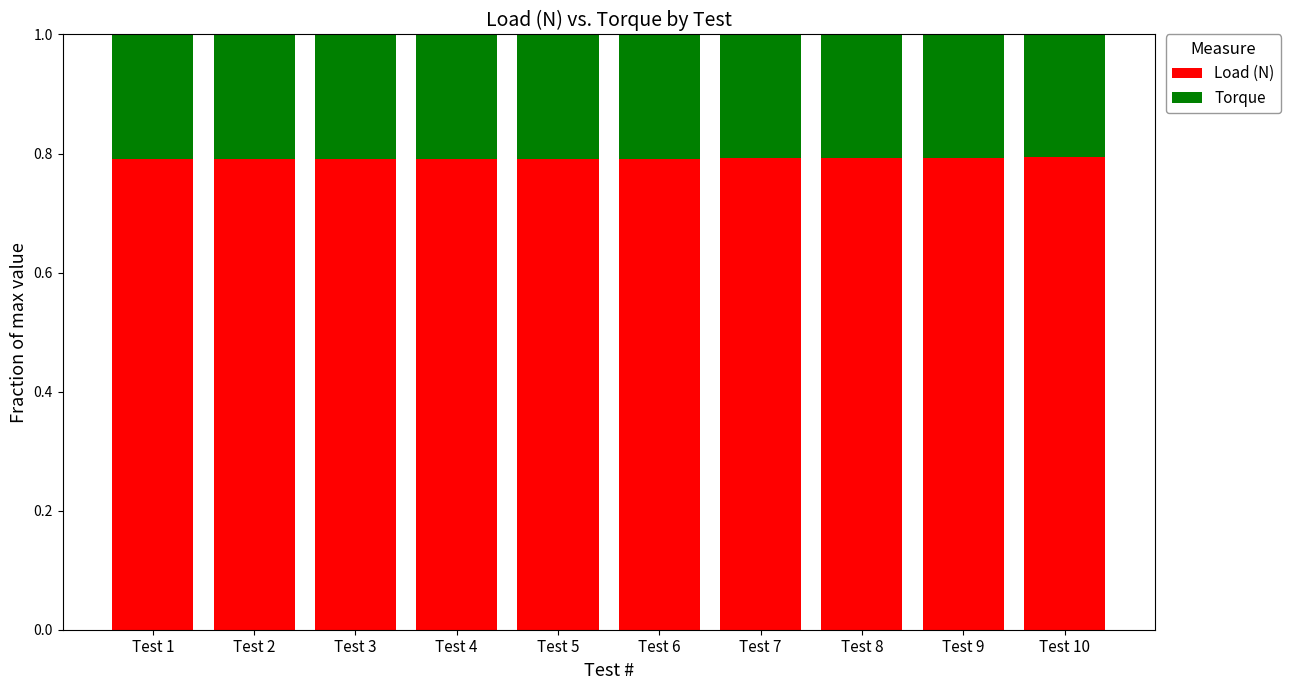

The value of Load (N) at Test 1 is 0.5. True or false?

False